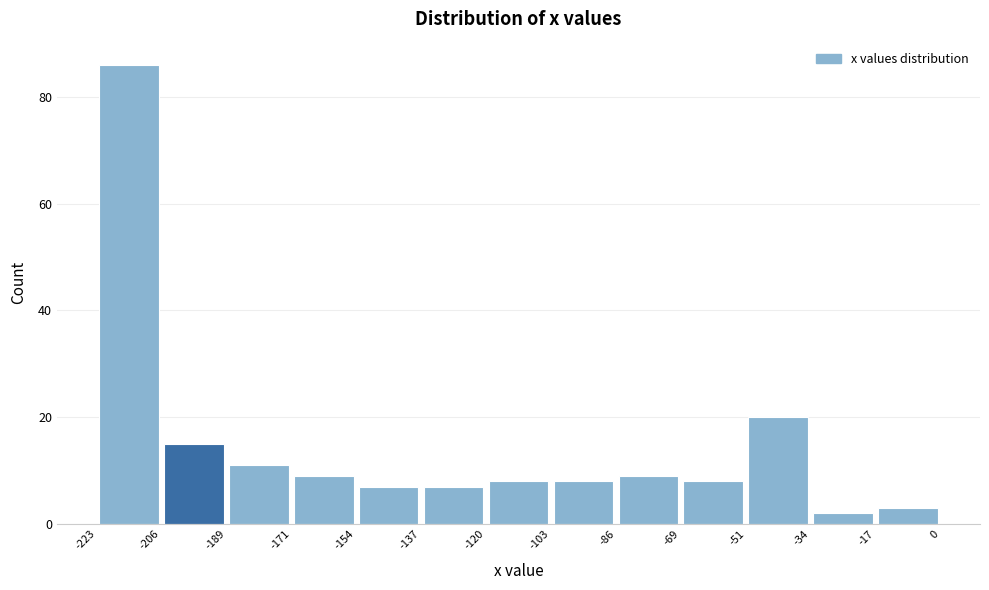

Reading left to right, list every bar in this chart as the range it spans on the x-axis followed by its height. The values are not printed on the chart, so give them approximately, as read against the axis.

-223 to -206: 86
-206 to -189: 16
-189 to -171: 12
-171 to -154: 10
-154 to -137: 8
-137 to -120: 8
-120 to -103: 8
-103 to -86: 8
-86 to -69: 10
-69 to -51: 8
-51 to -34: 20
-34 to -17: 2
-17 to 0: 4